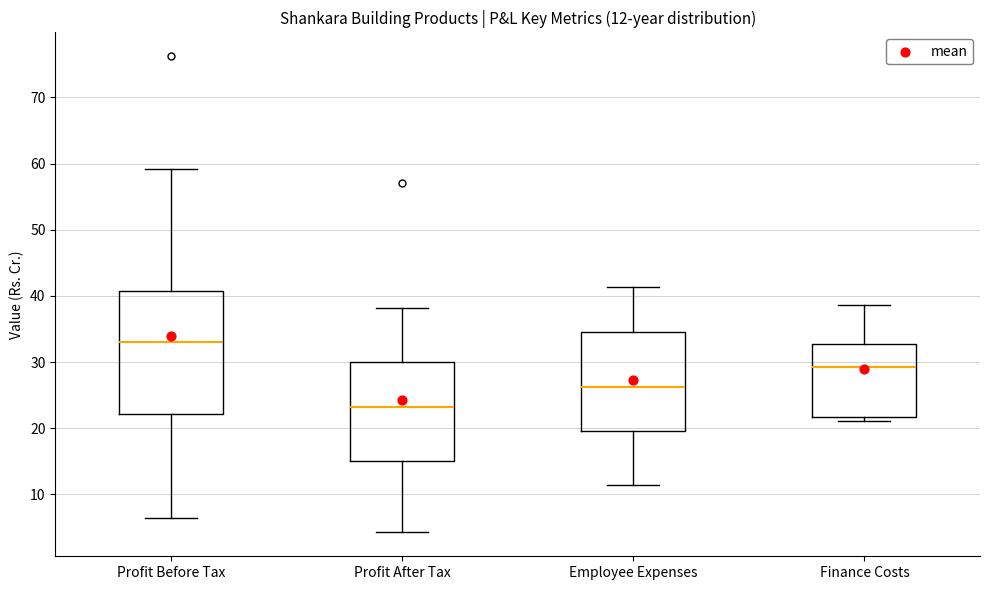

Which box is the tallest, from its lower edge to its upper edge?

Profit Before Tax